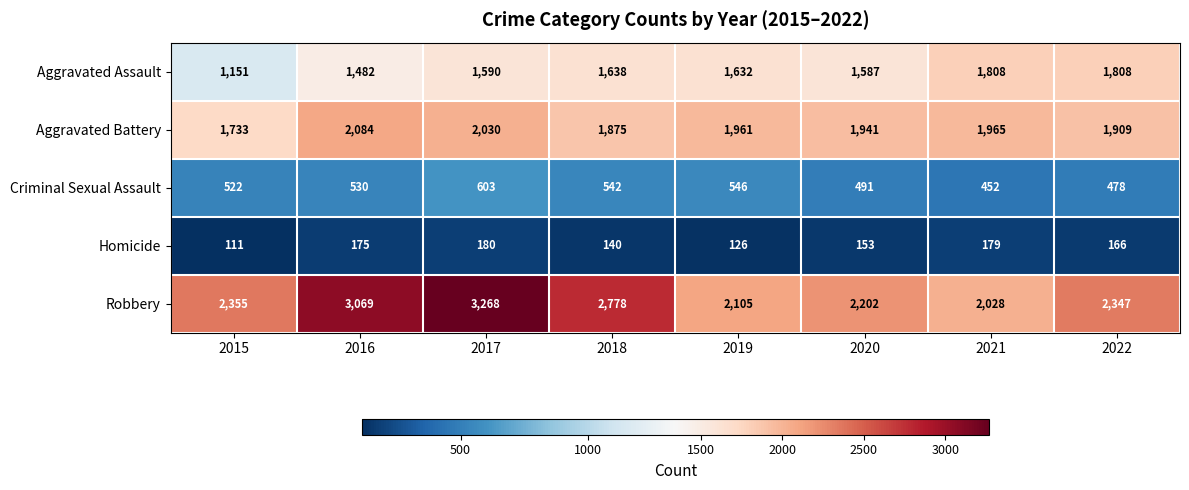

What is the smallest value displayed?

111